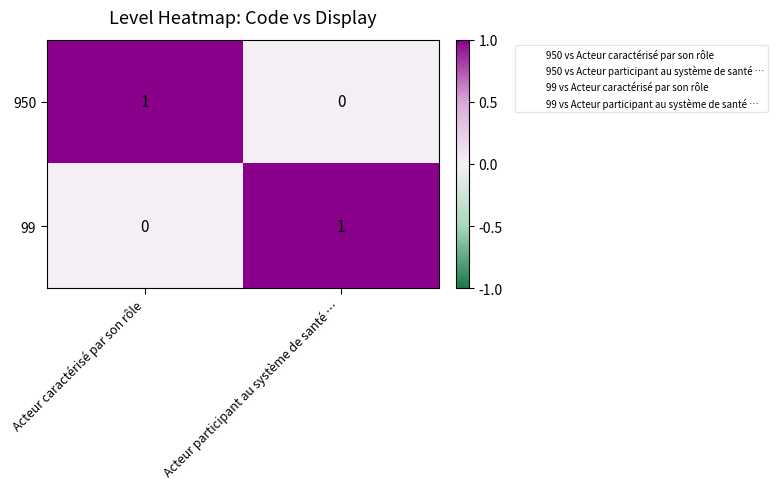

List the labels in order of 99 value, largest first.

Acteur participant au système de santé …, Acteur caractérisé par son rôle